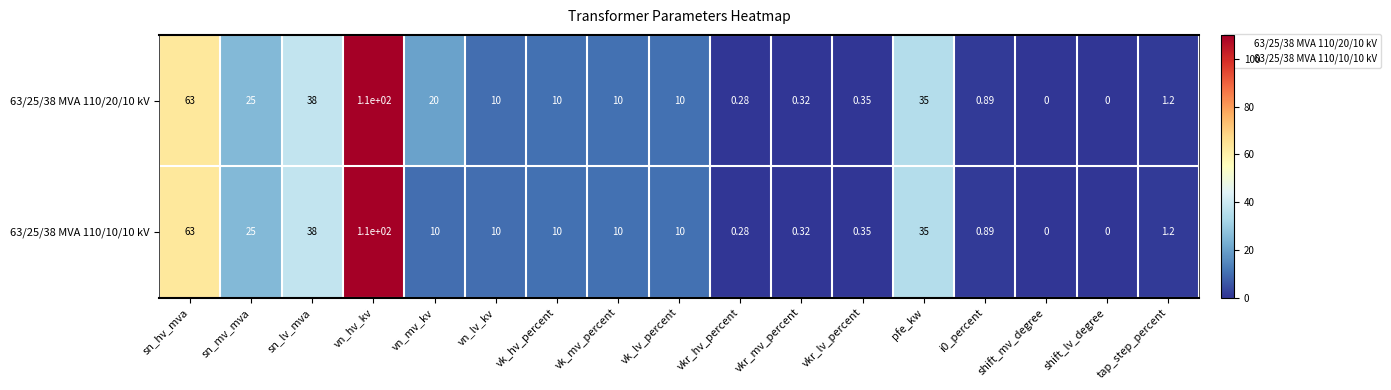

What is the total value across all series at sn_hv_mva?

126.0